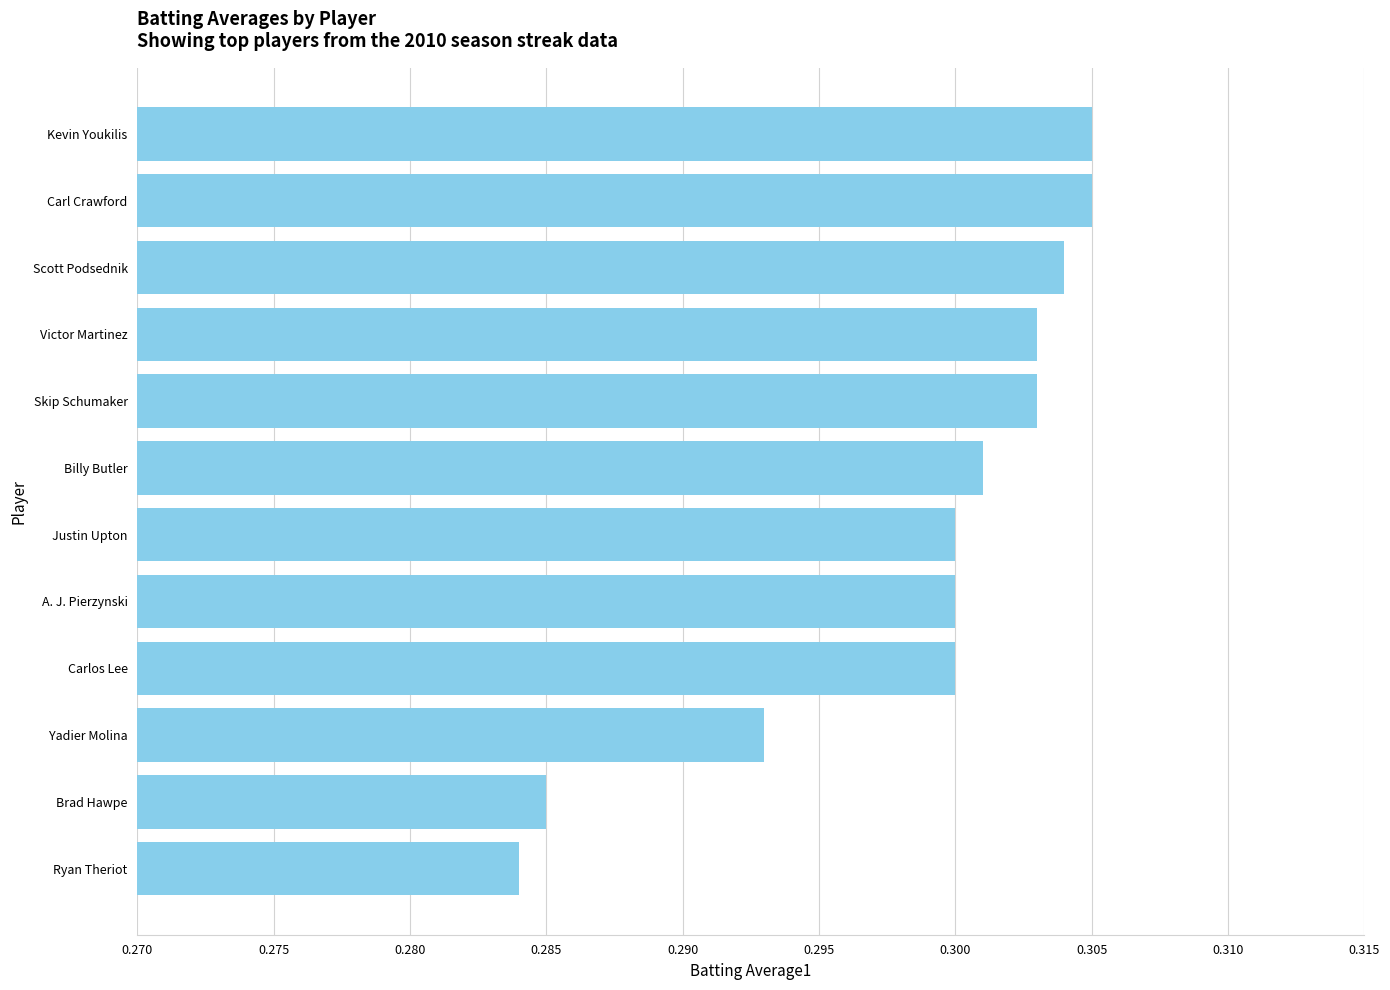

True or false: the data shows 0.3 at A. J. Pierzynski.

True